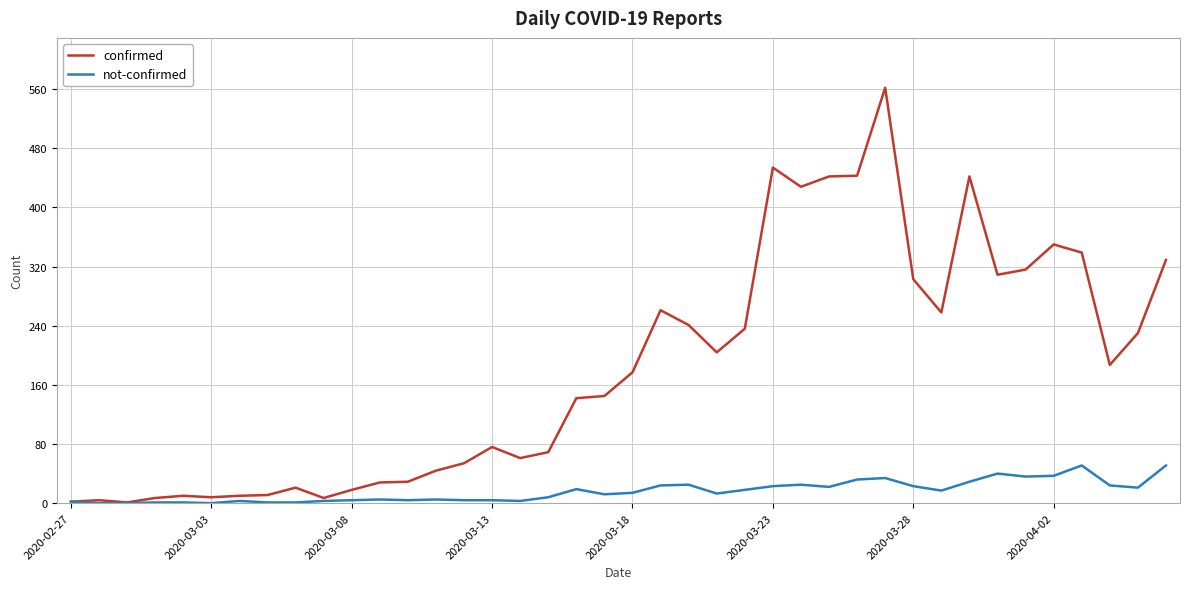

Which series has the largest range (max minus min)?

confirmed